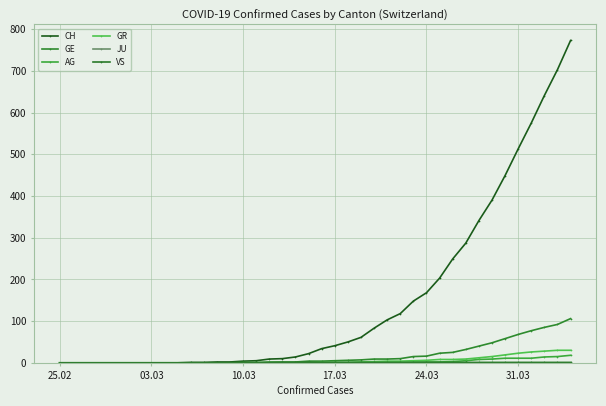

How many series are shown in this chart?

6